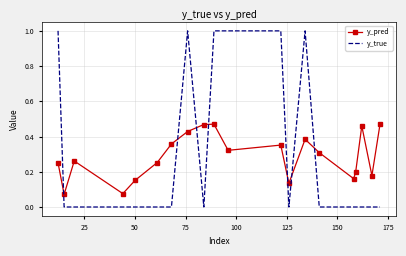

What are all the series names shown in the legend?

y_pred, y_true